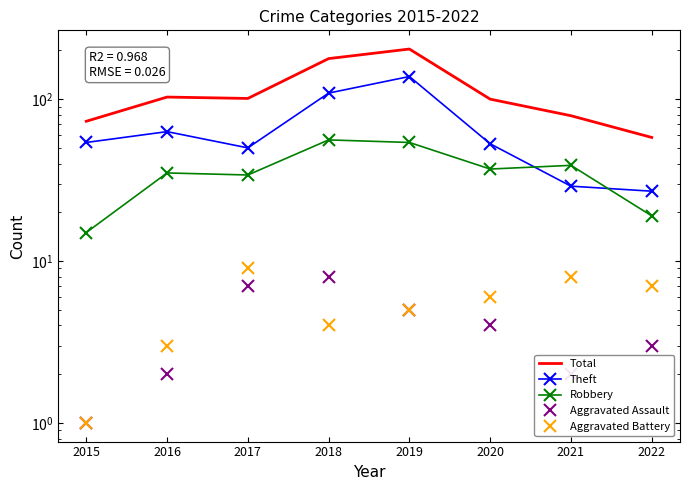

What is the difference between the maximum and minimum values in the Aggravated Battery series?

8